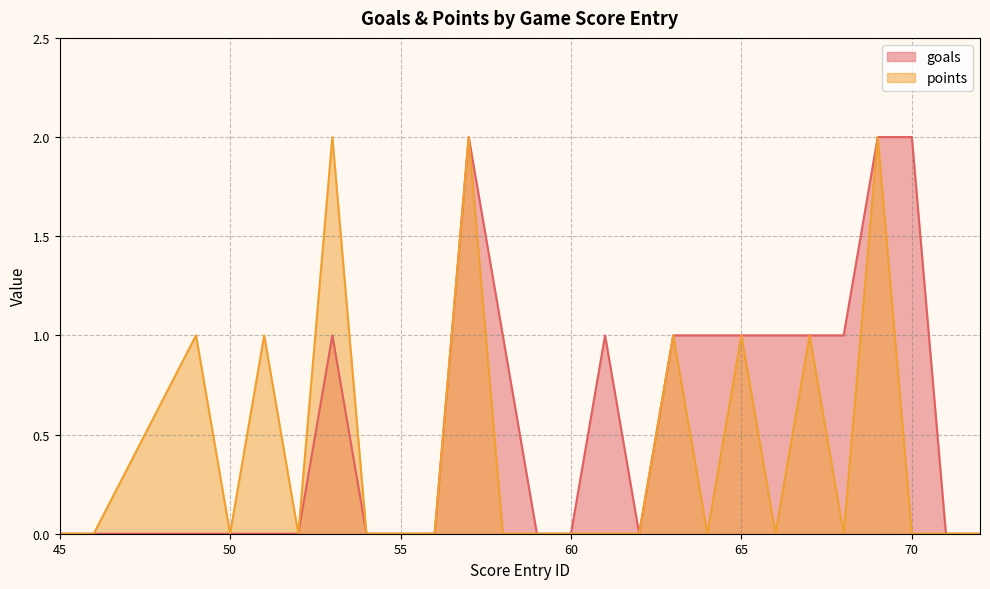

Which category has the highest value in the goals series?

57